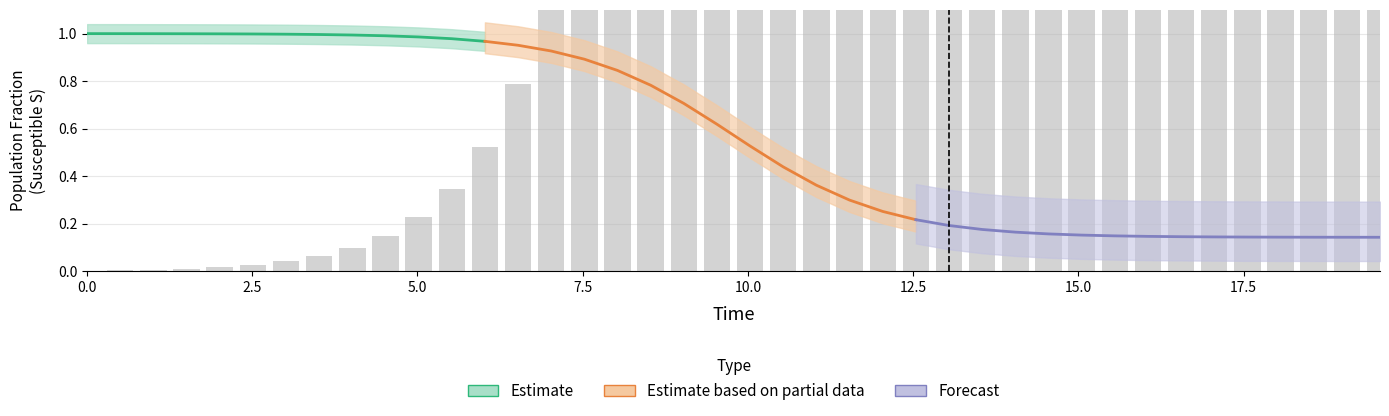

Does the chart contain stacked bars?

No